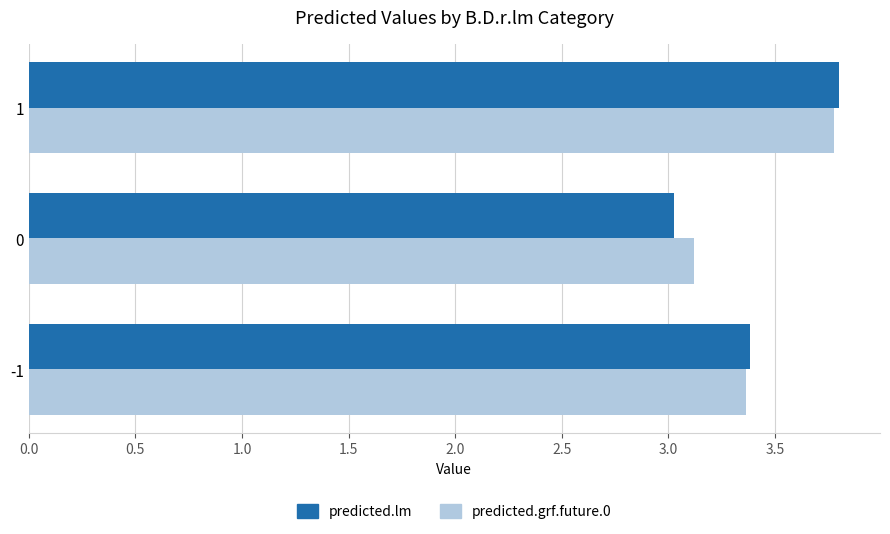

The predicted.grf.future.0 series shows 3.4 at -1. True or false?

True